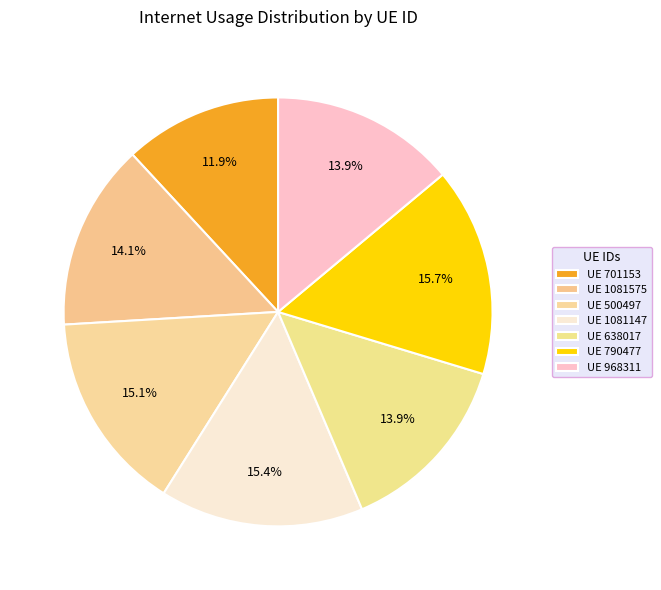

Count the number of slices in the pie.

7